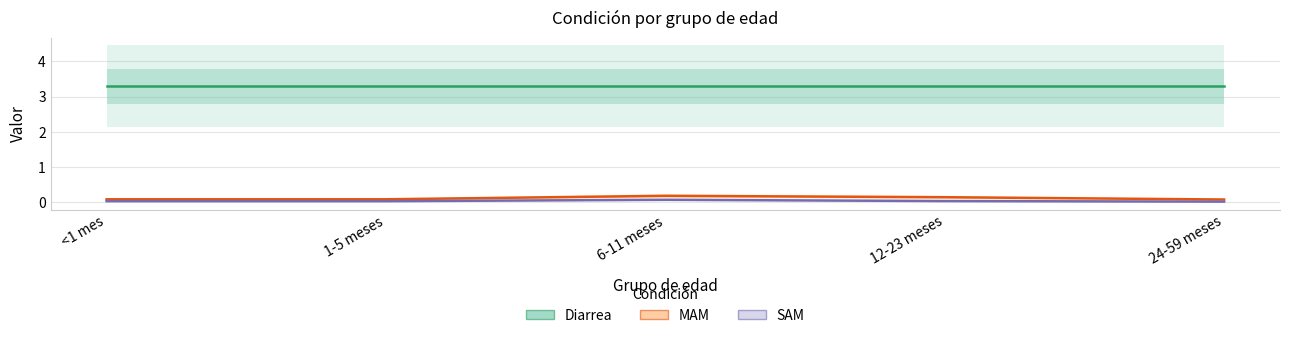

True or false: SAM and MAM intersect in this chart.

False